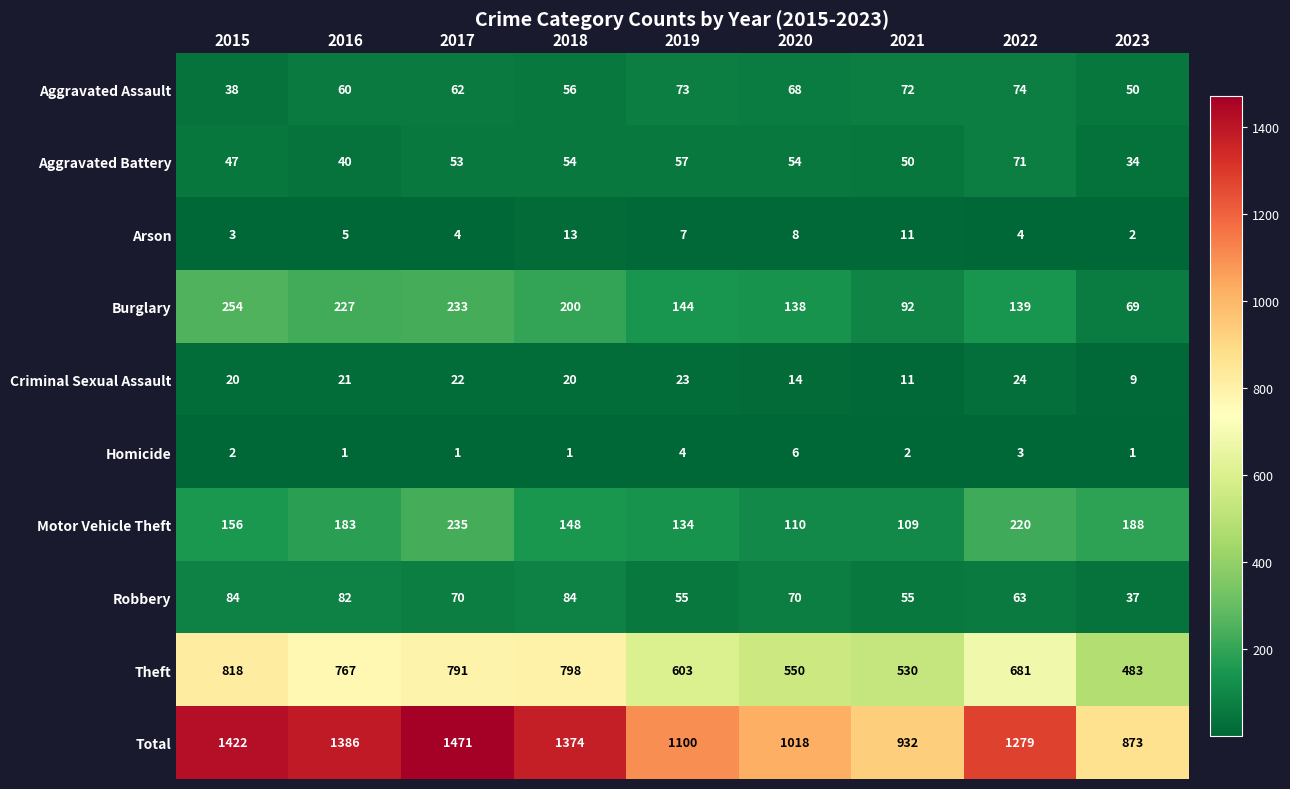

Which series has the largest total across all categories?

Total